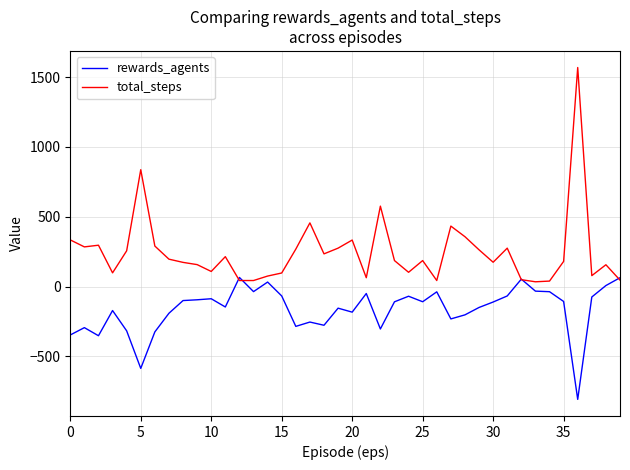

What is the lowest value of the rewards_agents series?

-808.5